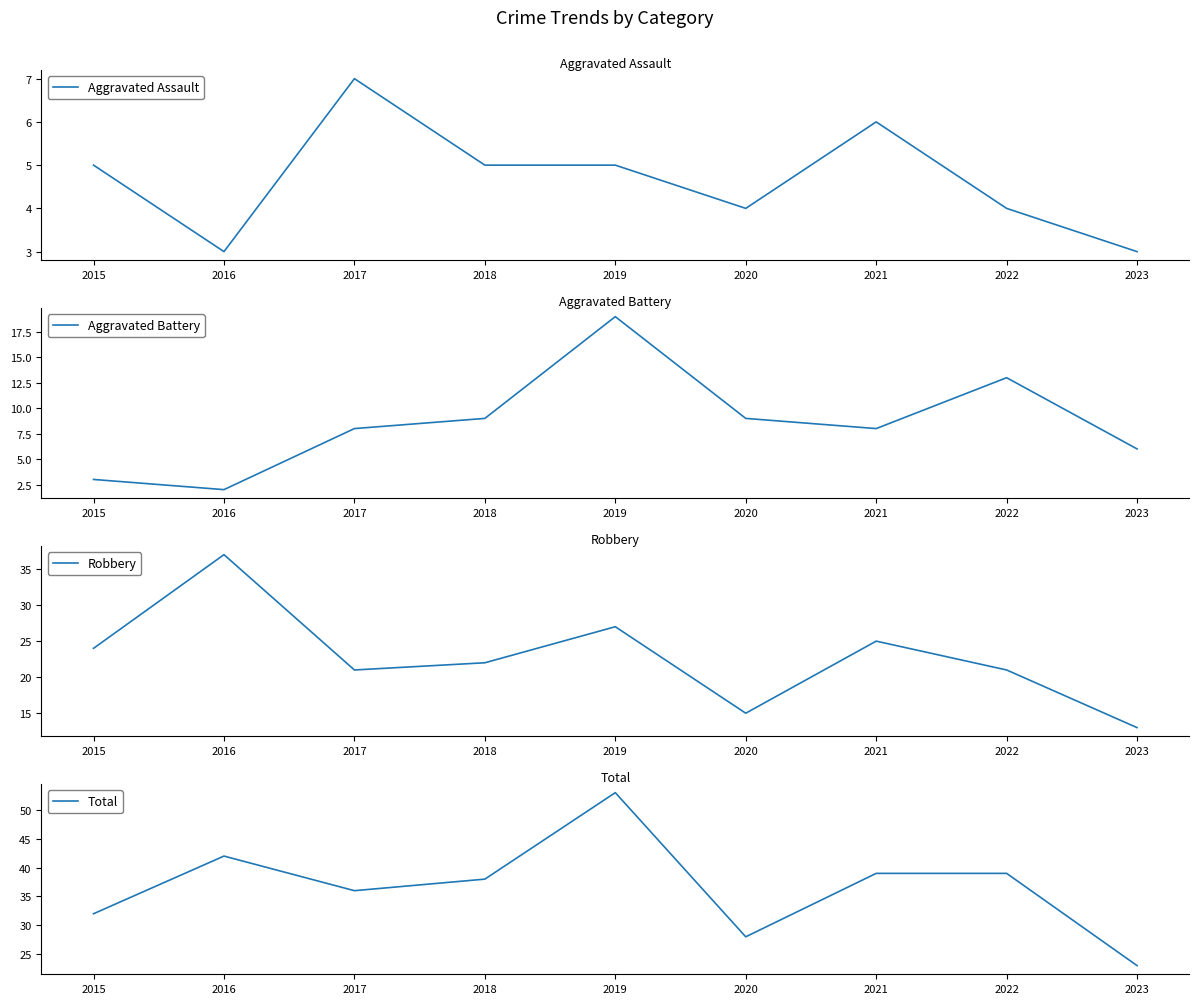

The value of Robbery at 2023 is 22. True or false?

False